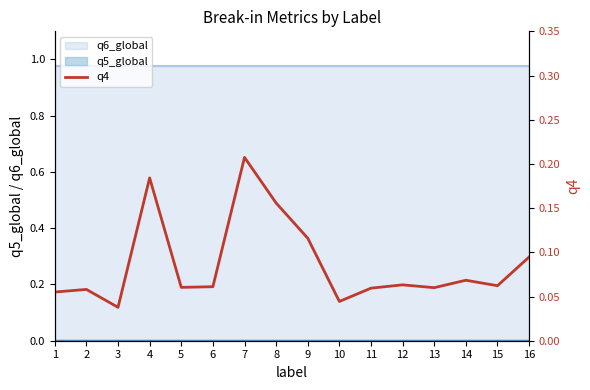

The value at 11 is 0.1. True or false?

True